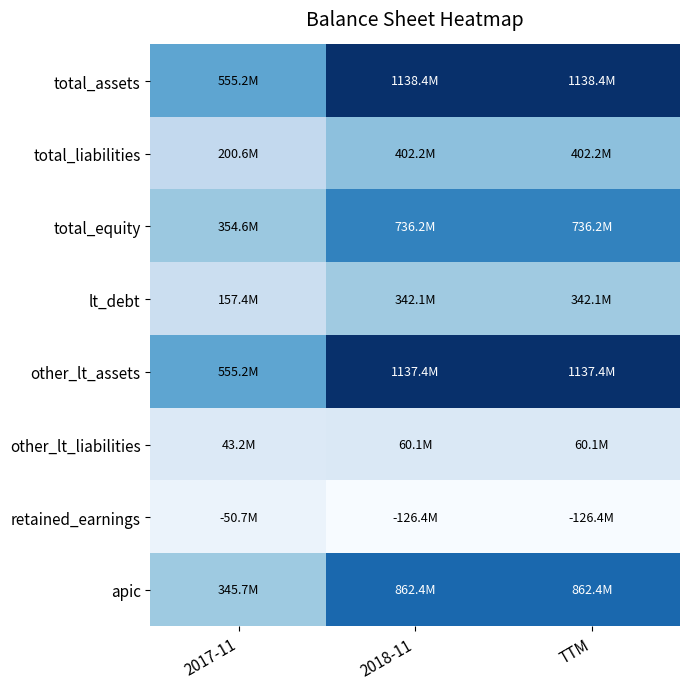

Reading left to right, extract all data points from this chart.

total_assets: 2017-11=555186000	2018-11=1138355000	TTM=1138355000
total_liabilities: 2017-11=200584000	2018-11=402191000	TTM=402191000
total_equity: 2017-11=354602000	2018-11=736164000	TTM=736164000
lt_debt: 2017-11=157392000	2018-11=342112000	TTM=342112000
other_lt_assets: 2017-11=555186000	2018-11=1137388000	TTM=1137388000
other_lt_liabilities: 2017-11=43192000	2018-11=60079000	TTM=60079000
retained_earnings: 2017-11=-50694000	2018-11=-126354000	TTM=-126354000
apic: 2017-11=345727000	2018-11=862446000	TTM=862446000